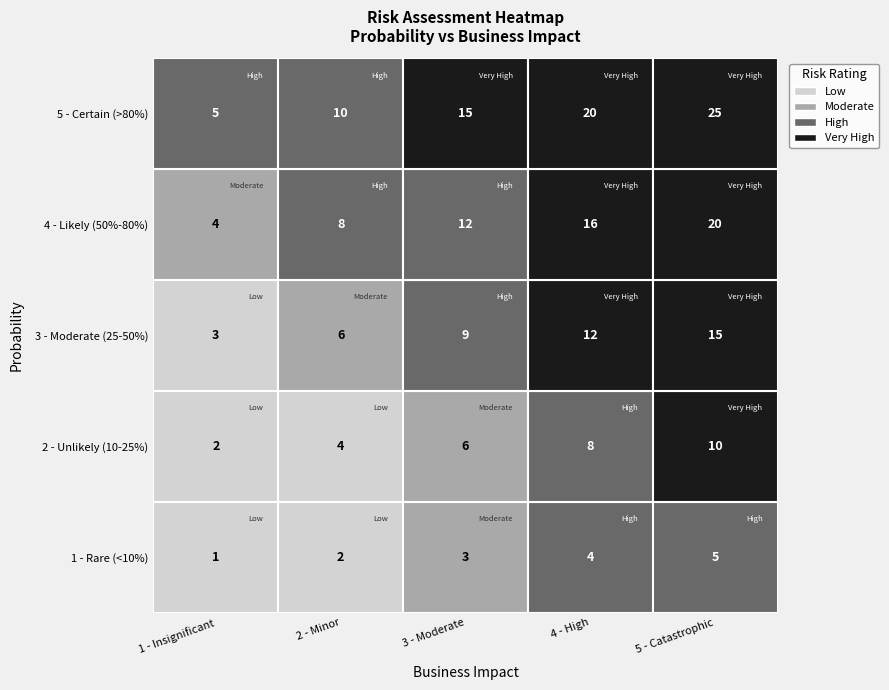

Which series has the largest total across all categories?

5